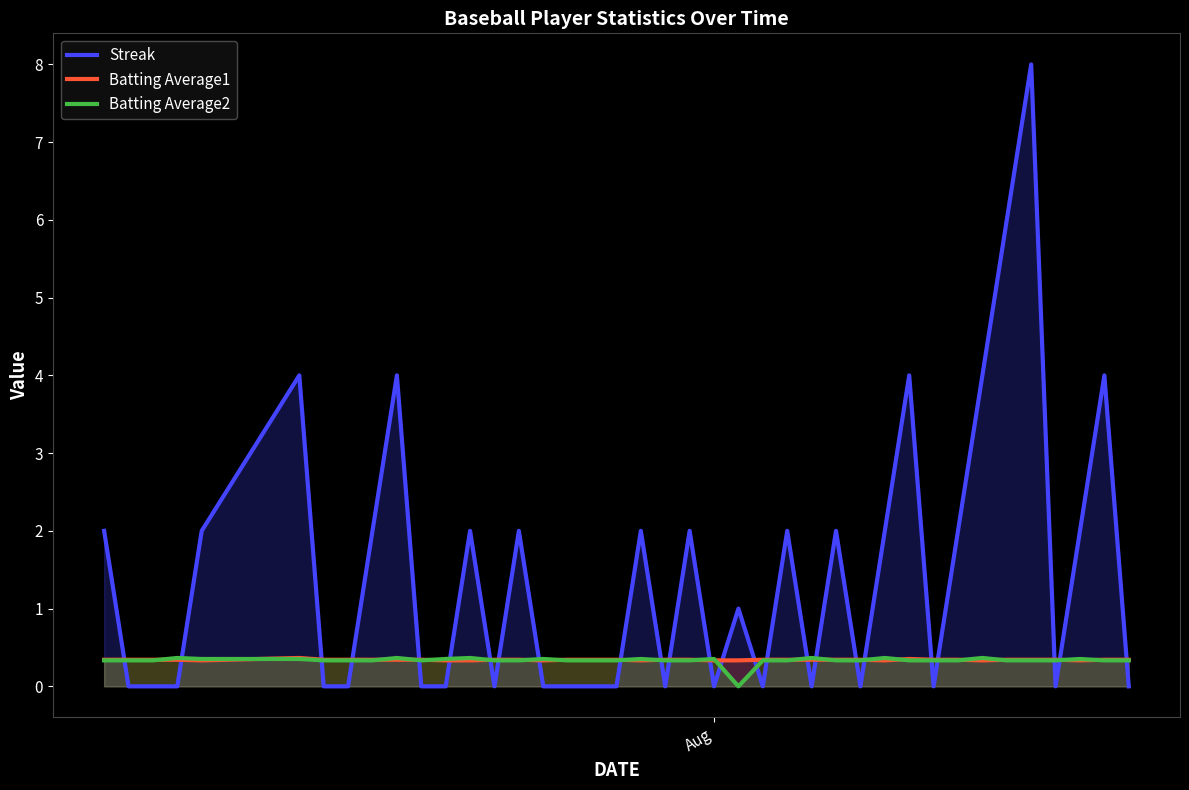

What is the maximum value for Batting Average1?

0.4